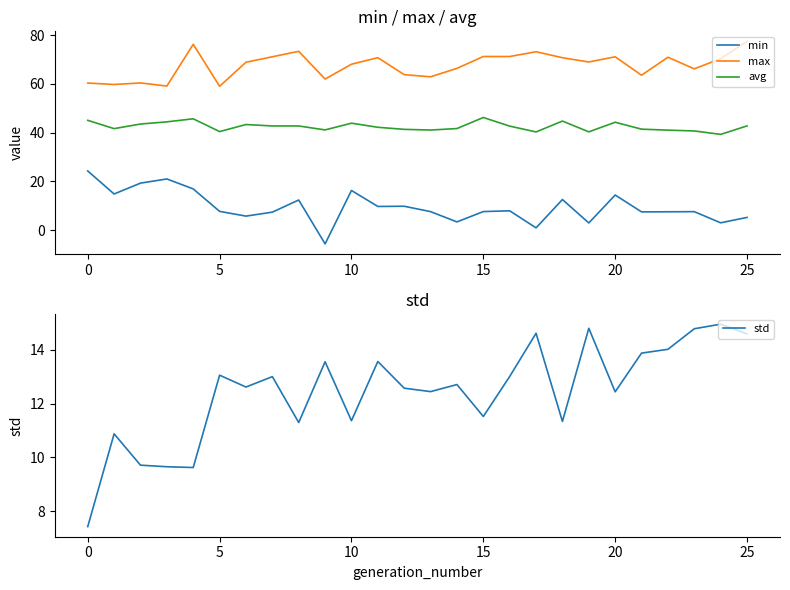

What is the spread (max minus min) of values at 14?

63.1